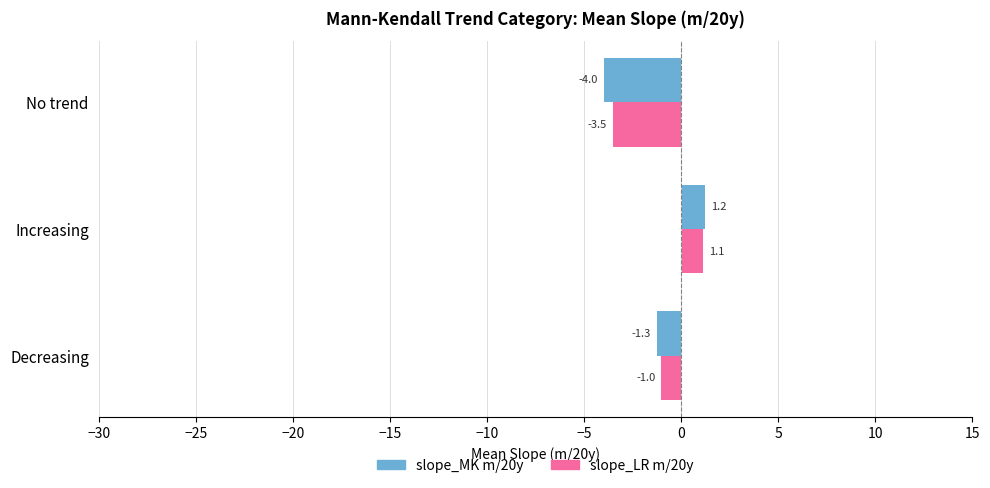

What is the minimum value for slope_MK m/20y?

-4.0